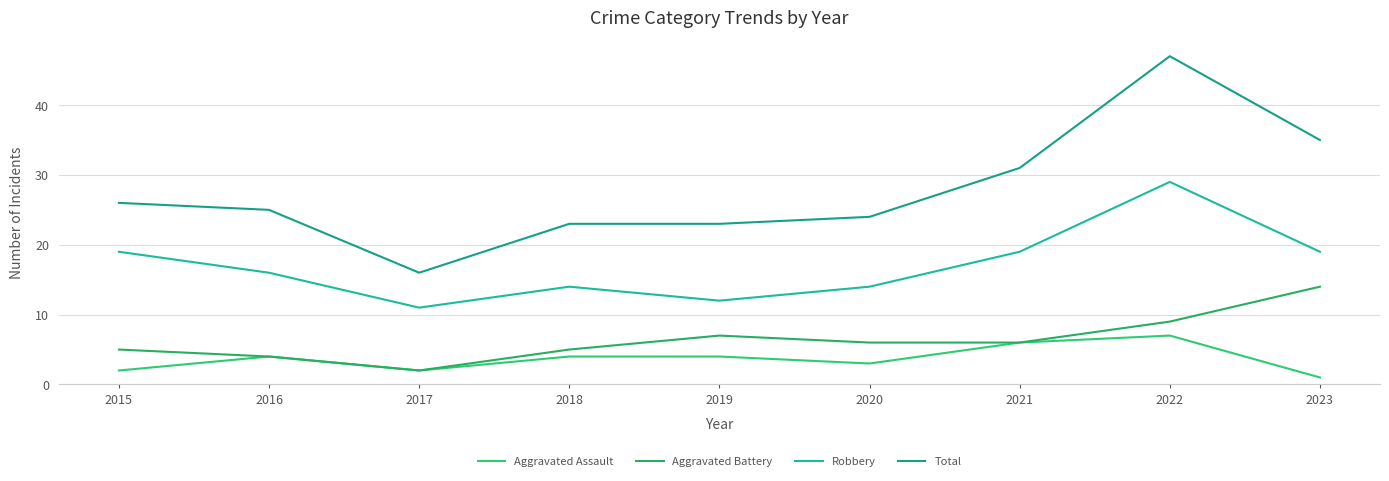

True or false: Robbery and Aggravated Assault intersect in this chart.

False